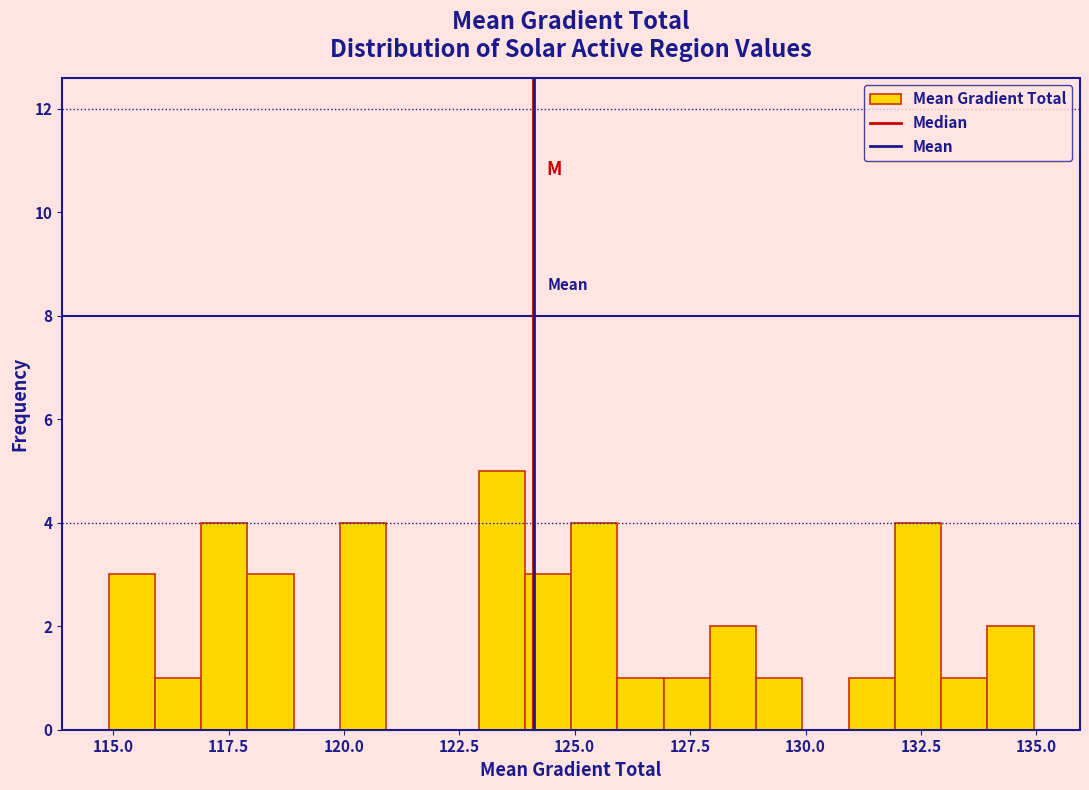

Around what value on the x-axis is the tallest bar? Give the approximate position of its centre, as read against the axis.

123.5